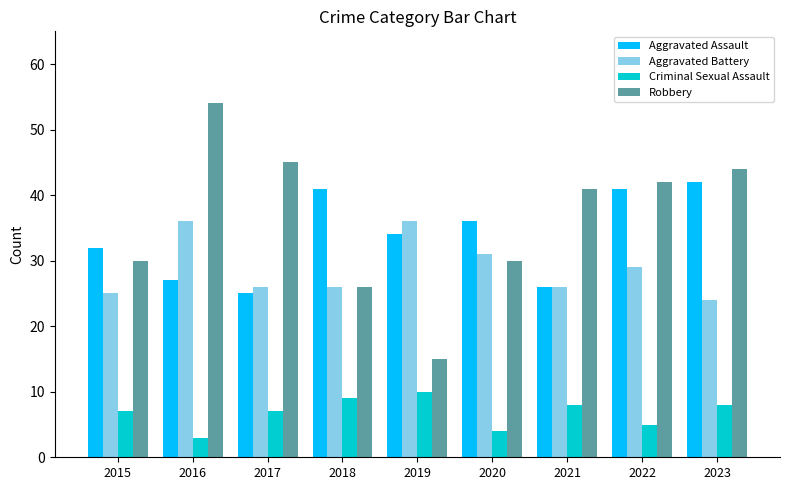

What is the difference between the second highest and minimum values in the Robbery series?

30